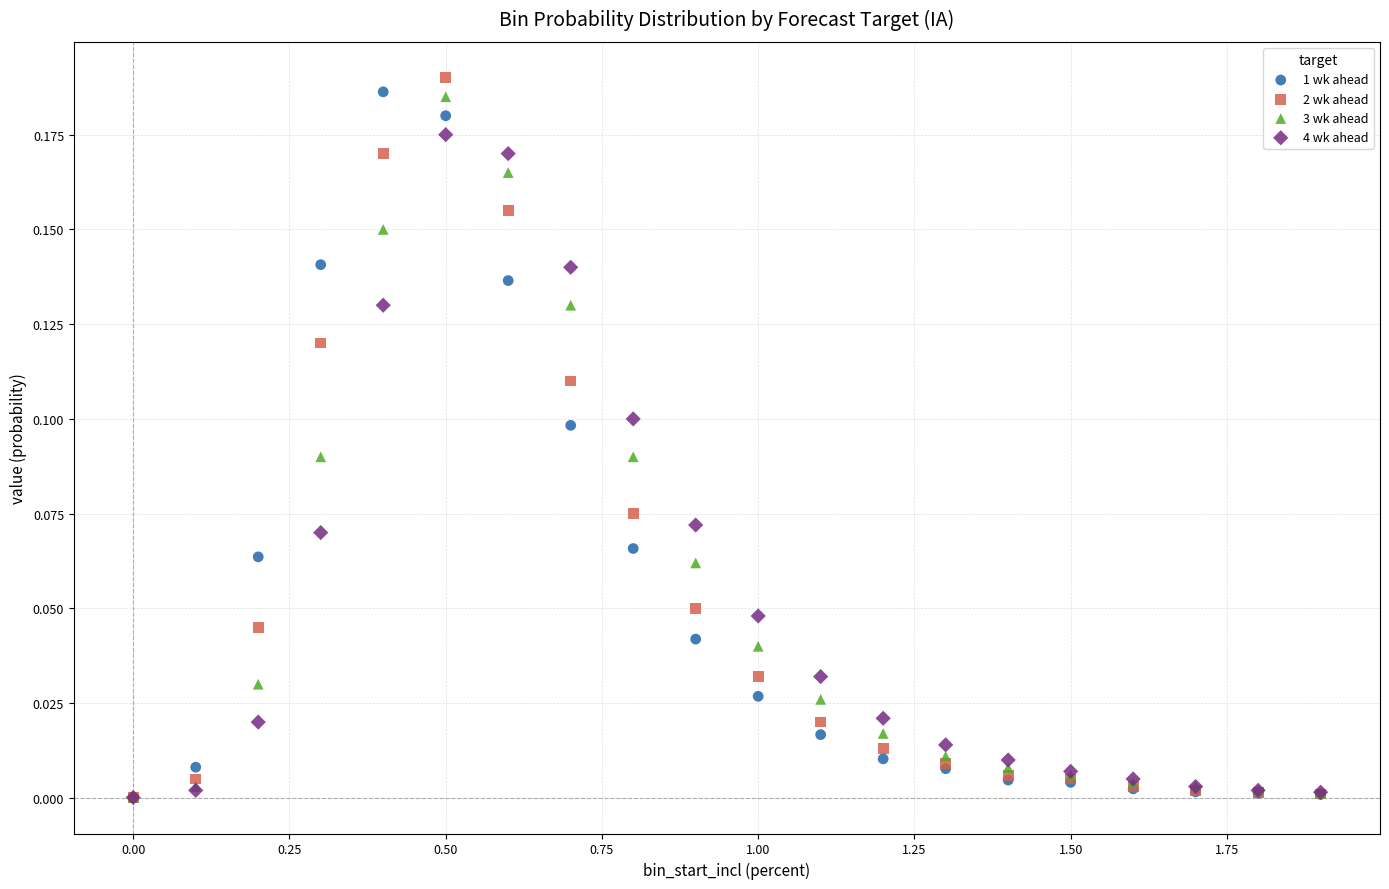

What are all the series names shown in the legend?

1 wk ahead, 2 wk ahead, 3 wk ahead, 4 wk ahead